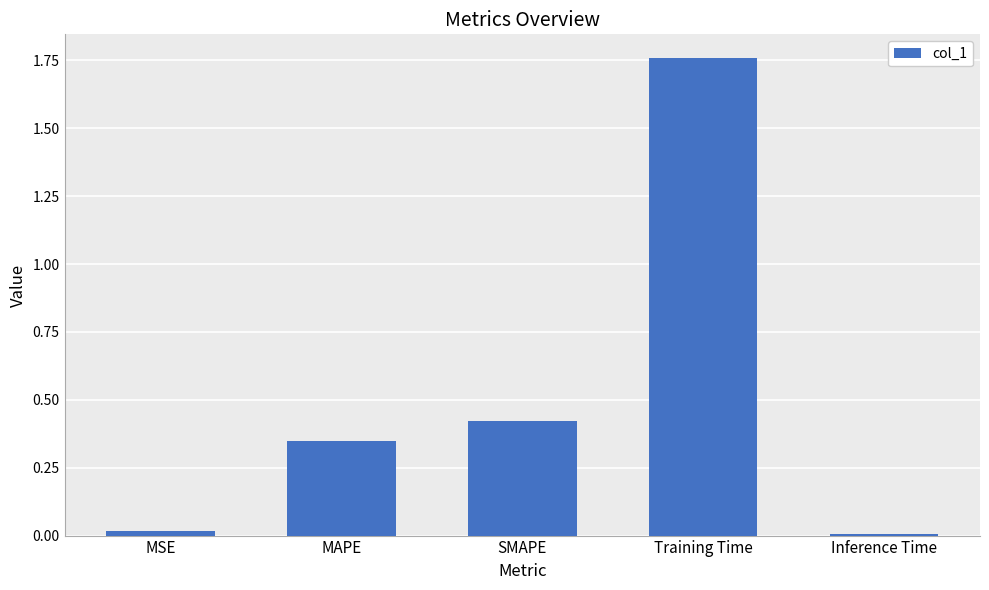

What position from the left is Training Time?

4